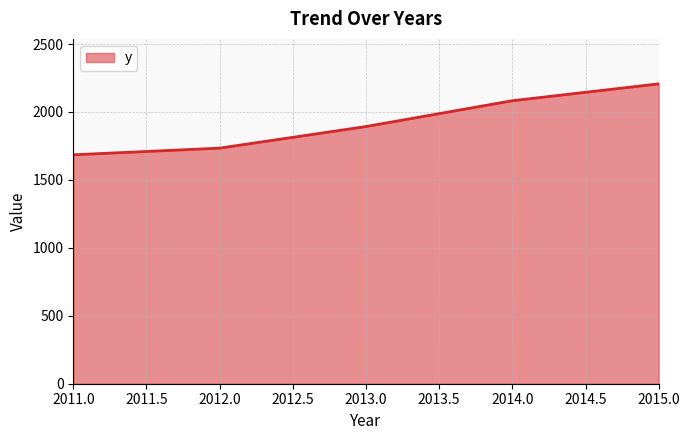

How many values are below 1893?

2